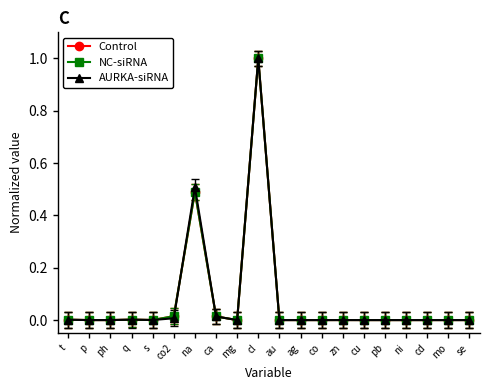

Is this an area chart (filled region under the line)?

No